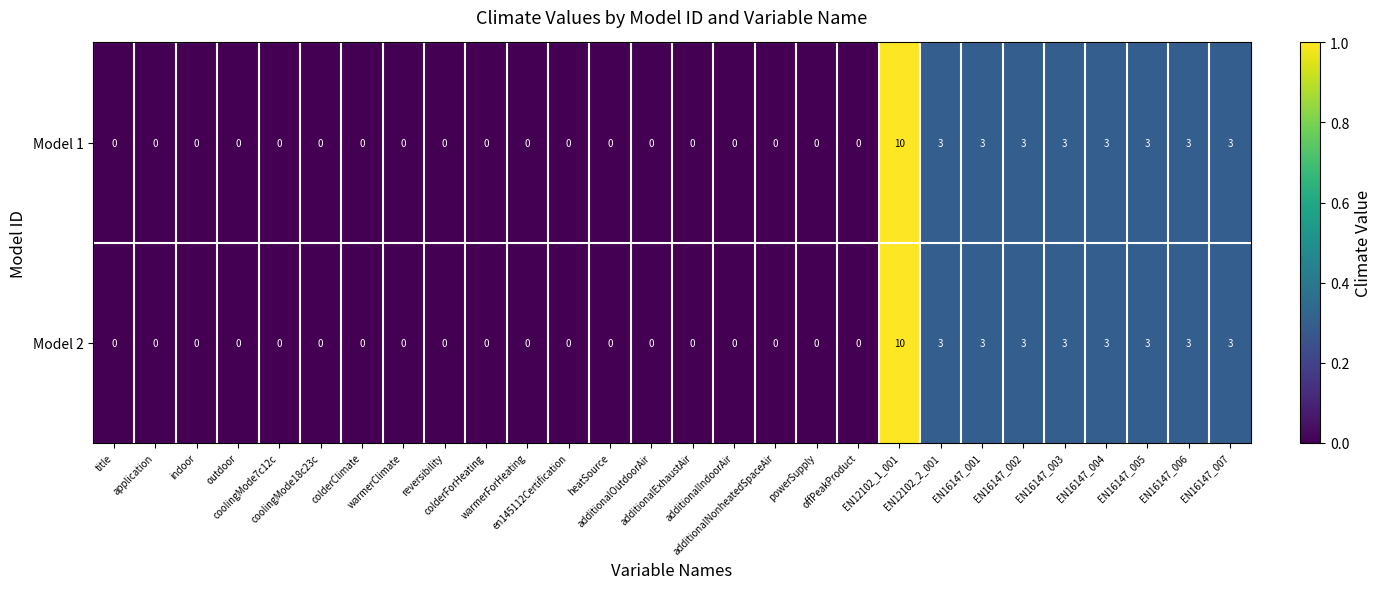

How many Model 1 values are between 0 and 3?

27